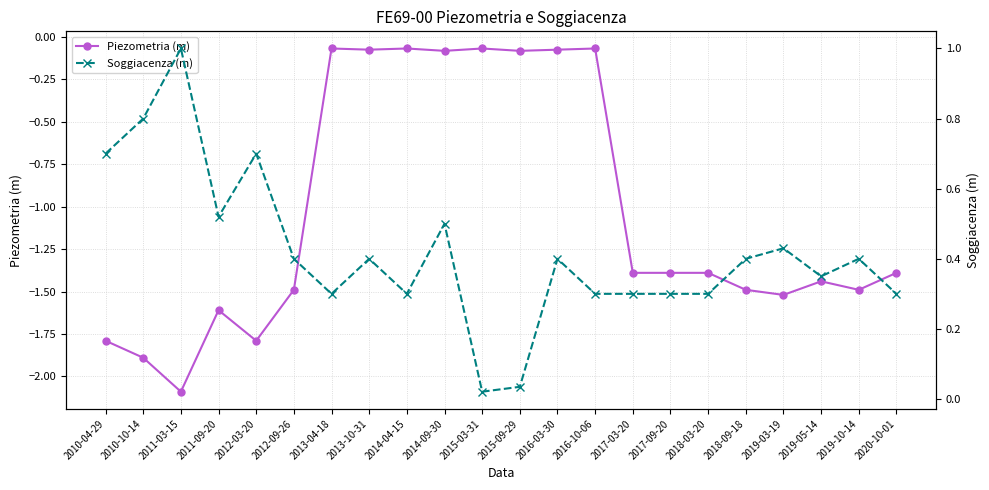

True or false: Piezometria (m) has more than 2 interior local peaks.

True